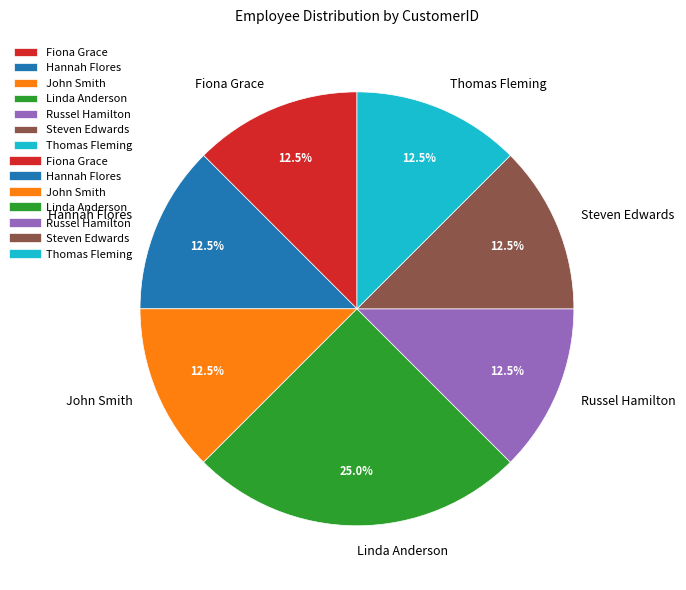

Which has a higher value, Linda Anderson or Steven Edwards?

Linda Anderson